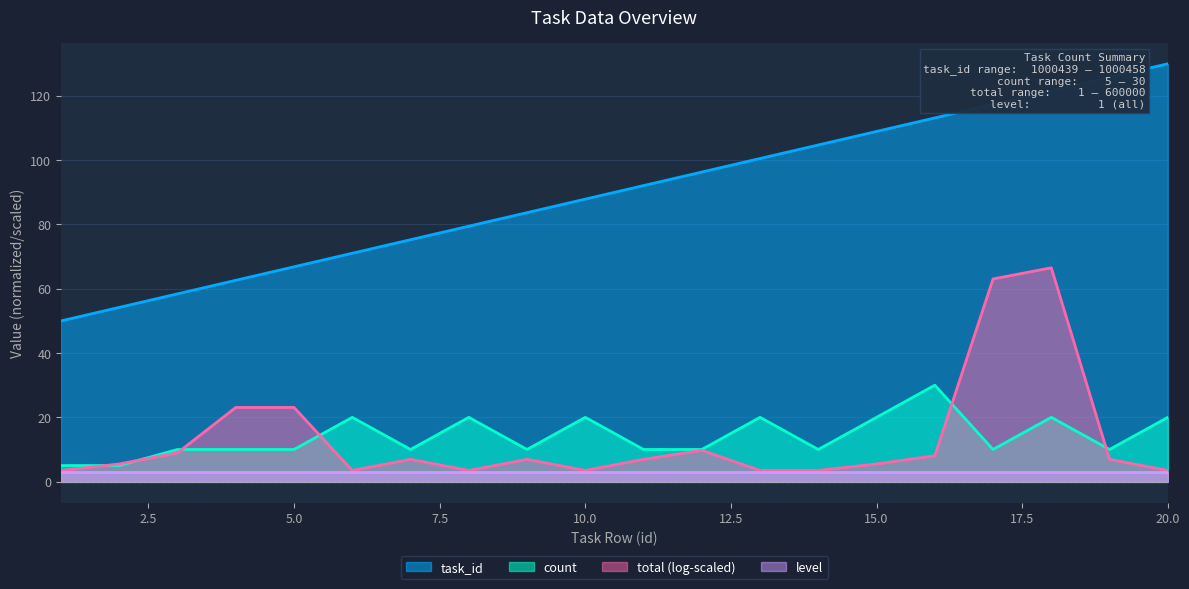

True or false: task_id has more than 1 interior local peaks.

False